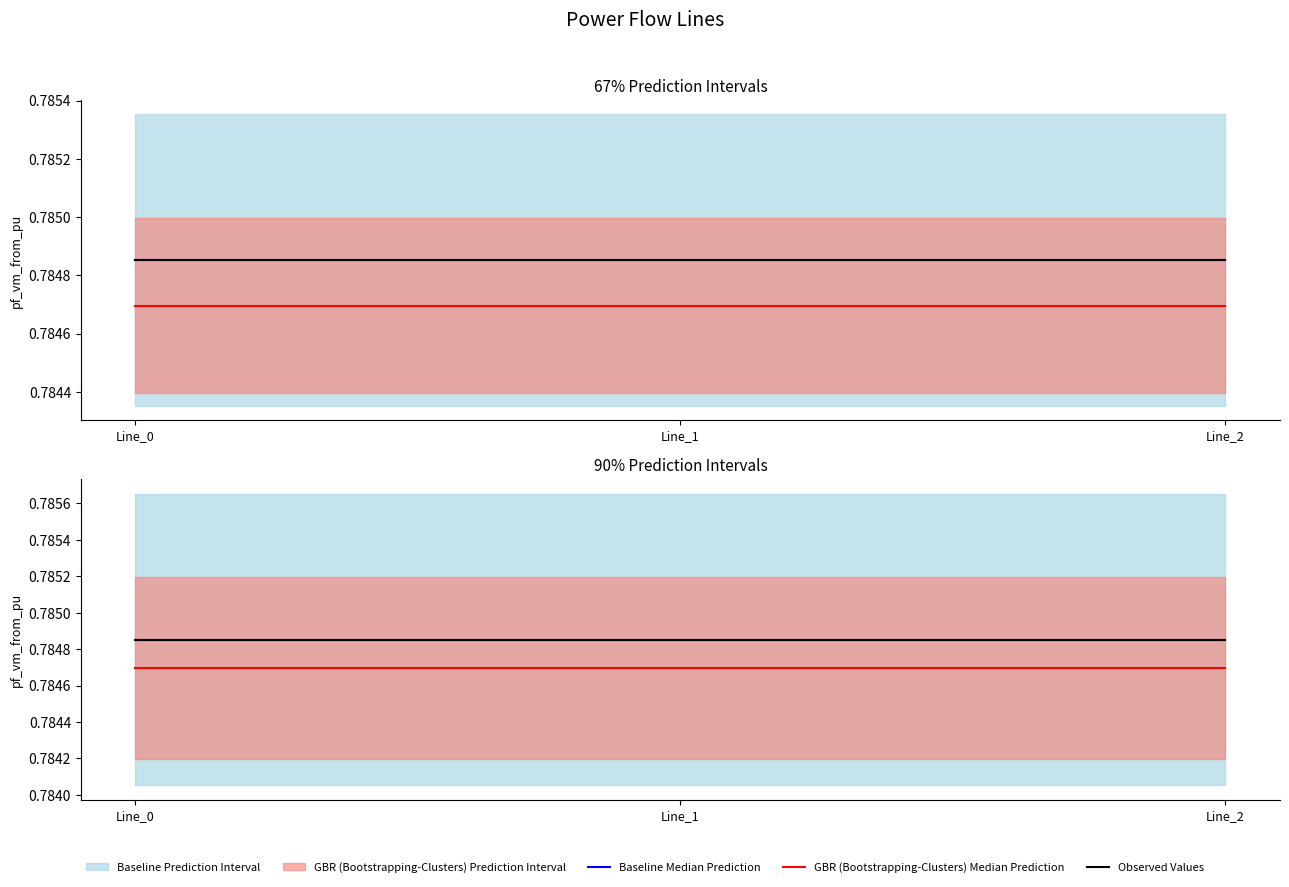

Reading left to right, extract all data points from this chart.

Baseline Median Prediction: Line_0=0.8	Line_1=0.8	Line_2=0.8
GBR (Bootstrapping-Clusters) Median Prediction: Line_0=0.8	Line_1=0.8	Line_2=0.8
Observed Values: Line_0=0.8	Line_1=0.8	Line_2=0.8